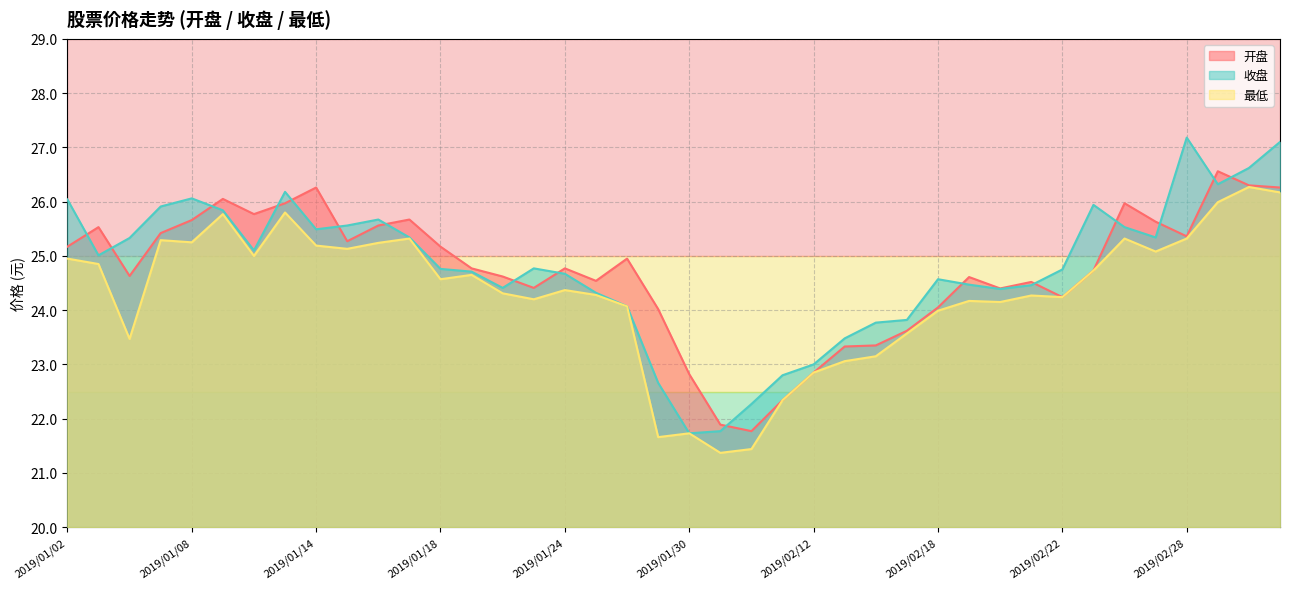

Reading left to right, extract all data points from this chart.

开盘: 2019/01/02=25.2	2019/01/03=25.5	2019/01/04=24.6	2019/01/07=25.4	2019/01/08=25.7	2019/01/09=26.1	2019/01/10=25.8	2019/01/11=26.0	2019/01/14=26.3	2019/01/15=25.3	2019/01/16=25.6	2019/01/17=25.7	2019/01/18=25.2	2019/01/21=24.8	2019/01/22=24.6	2019/01/23=24.4	2019/01/24=24.8	2019/01/25=24.5	2019/01/28=24.9	2019/01/29=24.0	2019/01/30=22.8	2019/01/31=21.9	2019/02/01=21.8	2019/02/11=22.3	2019/02/12=22.9	2019/02/13=23.3	2019/02/14=23.4	2019/02/15=23.6	2019/02/18=24.1	2019/02/19=24.6	2019/02/20=24.4	2019/02/21=24.5	2019/02/22=24.2	2019/02/25=24.7	2019/02/26=26.0	2019/02/27=25.6	2019/02/28=25.4	2019/03/01=26.6	2019/03/04=26.3	2019/03/05=26.3
收盘: 2019/01/02=26.0	2019/01/03=25.0	2019/01/04=25.3	2019/01/07=25.9	2019/01/08=26.1	2019/01/09=25.8	2019/01/10=25.1	2019/01/11=26.2	2019/01/14=25.5	2019/01/15=25.6	2019/01/16=25.7	2019/01/17=25.3	2019/01/18=24.8	2019/01/21=24.7	2019/01/22=24.4	2019/01/23=24.8	2019/01/24=24.7	2019/01/25=24.3	2019/01/28=24.1	2019/01/29=22.7	2019/01/30=21.7	2019/01/31=21.8	2019/02/01=22.3	2019/02/11=22.8	2019/02/12=23.0	2019/02/13=23.5	2019/02/14=23.8	2019/02/15=23.8	2019/02/18=24.6	2019/02/19=24.5	2019/02/20=24.4	2019/02/21=24.5	2019/02/22=24.8	2019/02/25=25.9	2019/02/26=25.5	2019/02/27=25.3	2019/02/28=27.2	2019/03/01=26.3	2019/03/04=26.6	2019/03/05=27.1
最低: 2019/01/02=24.9	2019/01/03=24.9	2019/01/04=23.5	2019/01/07=25.3	2019/01/08=25.2	2019/01/09=25.8	2019/01/10=25.0	2019/01/11=25.8	2019/01/14=25.2	2019/01/15=25.1	2019/01/16=25.2	2019/01/17=25.3	2019/01/18=24.6	2019/01/21=24.6	2019/01/22=24.3	2019/01/23=24.2	2019/01/24=24.4	2019/01/25=24.3	2019/01/28=24.1	2019/01/29=21.7	2019/01/30=21.7	2019/01/31=21.4	2019/02/01=21.4	2019/02/11=22.3	2019/02/12=22.9	2019/02/13=23.1	2019/02/14=23.1	2019/02/15=23.6	2019/02/18=24.0	2019/02/19=24.2	2019/02/20=24.1	2019/02/21=24.3	2019/02/22=24.2	2019/02/25=24.7	2019/02/26=25.3	2019/02/27=25.1	2019/02/28=25.3	2019/03/01=26.0	2019/03/04=26.3	2019/03/05=26.2